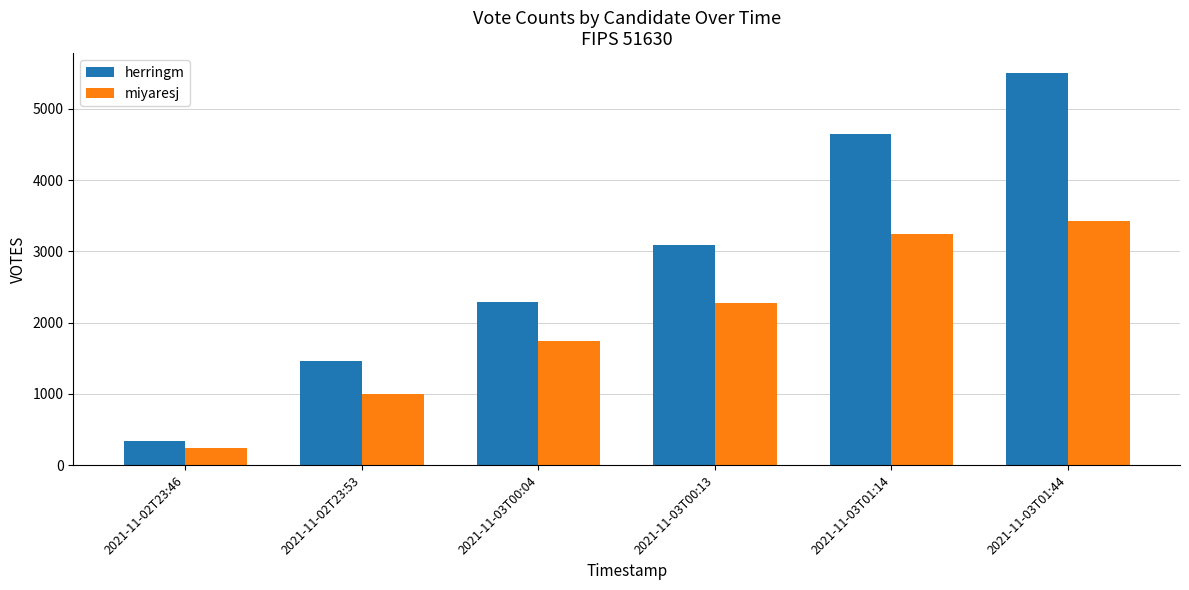

What is the label of the 1st bar from the left?

2021-11-02T23:46